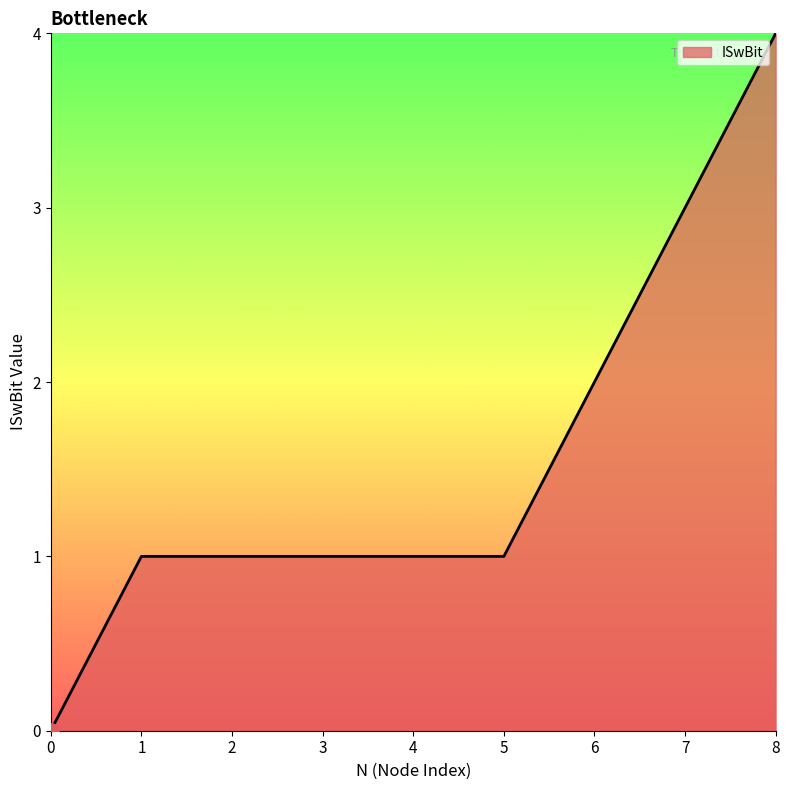

Which has a higher value, 0 or 1?

1